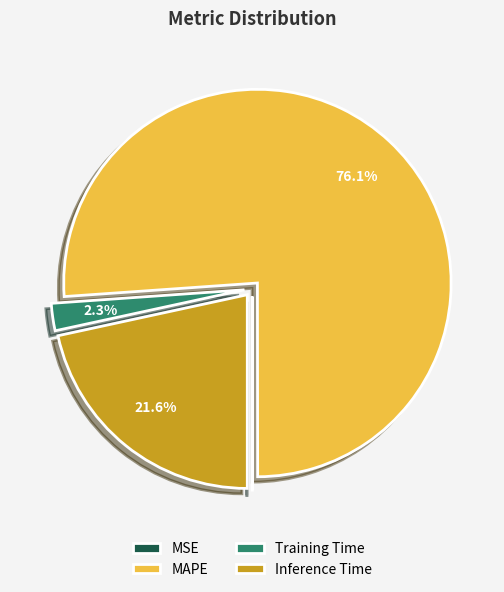

Which has a higher value, MAPE or Inference Time?

MAPE